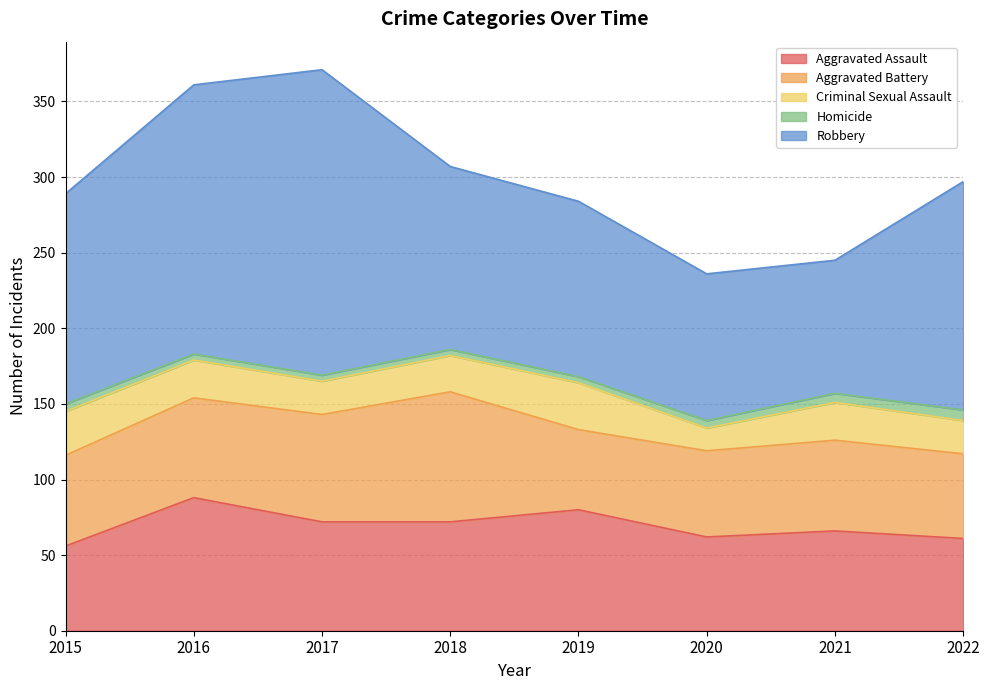

Which series has the largest total across all categories?

Robbery